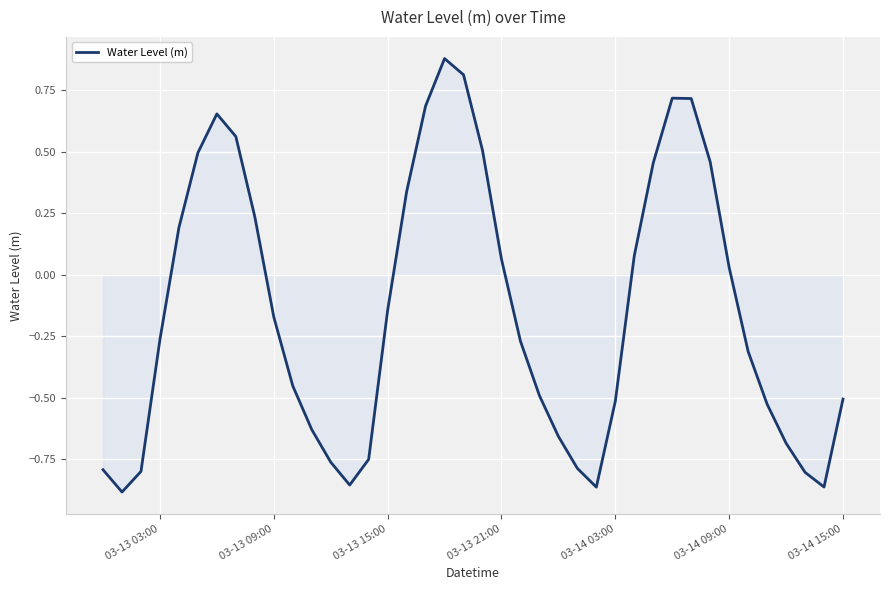

True or false: there are more than 1 points higher than both neighbors.

True